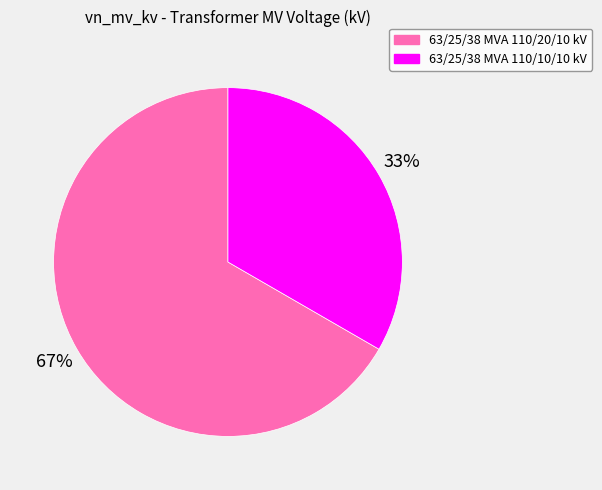

Does 63/25/38 MVA 110/20/10 kV account for over 50% of the chart?

Yes